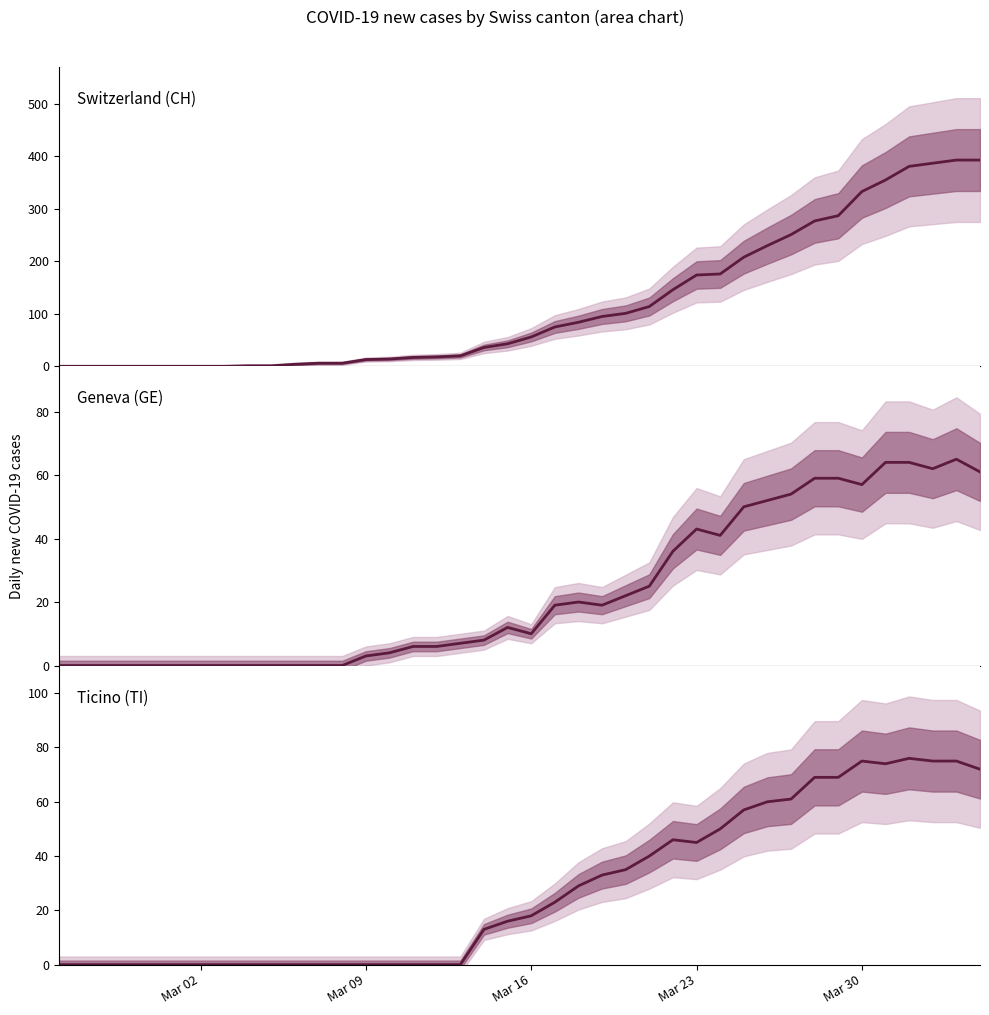

Between 20 and Mar 30, which is larger?

20